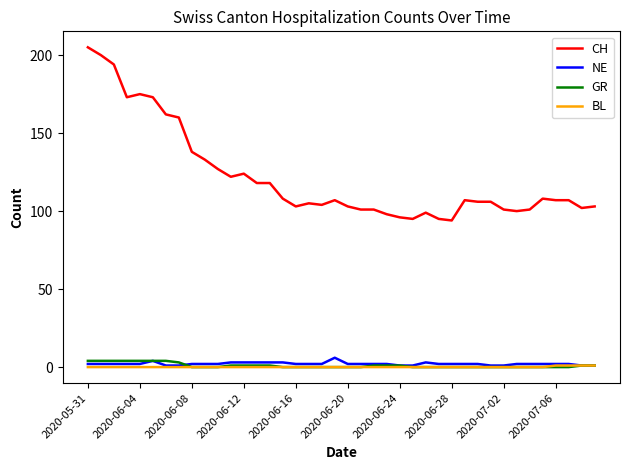

Count the number of categories in the chart.

40